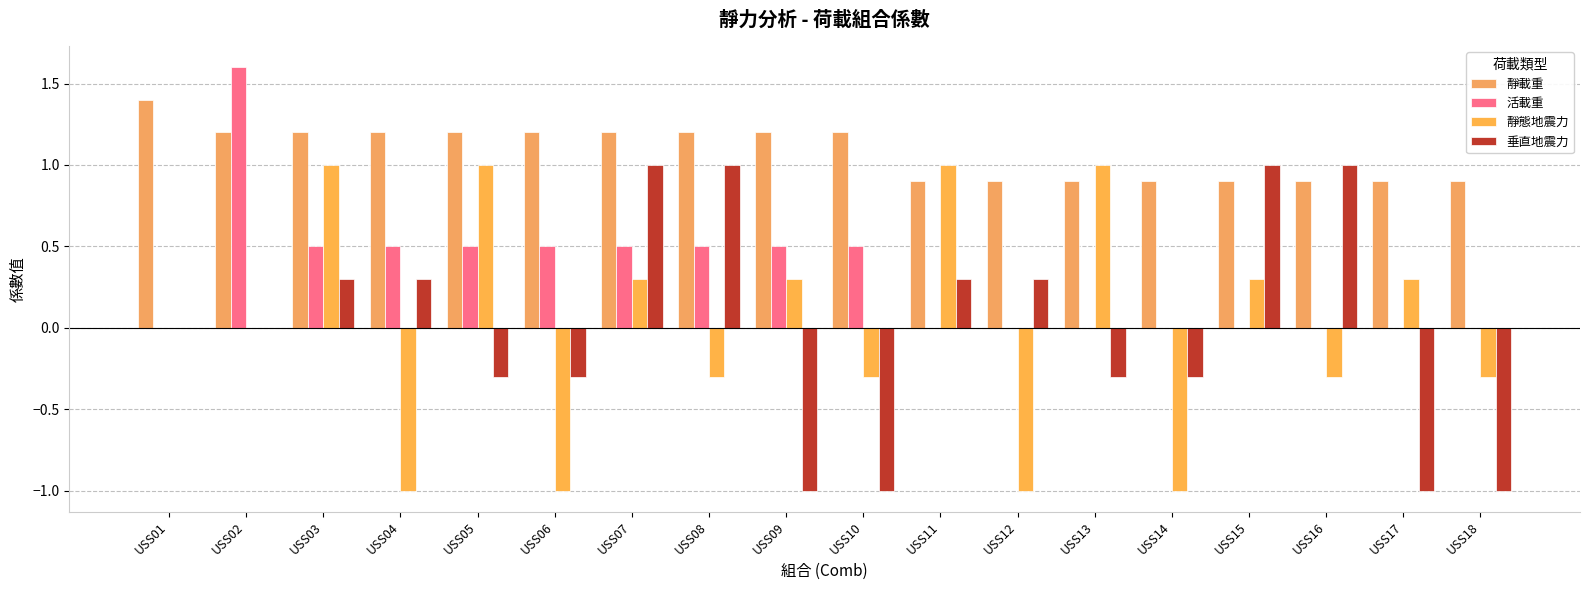

Does the chart contain stacked bars?

No